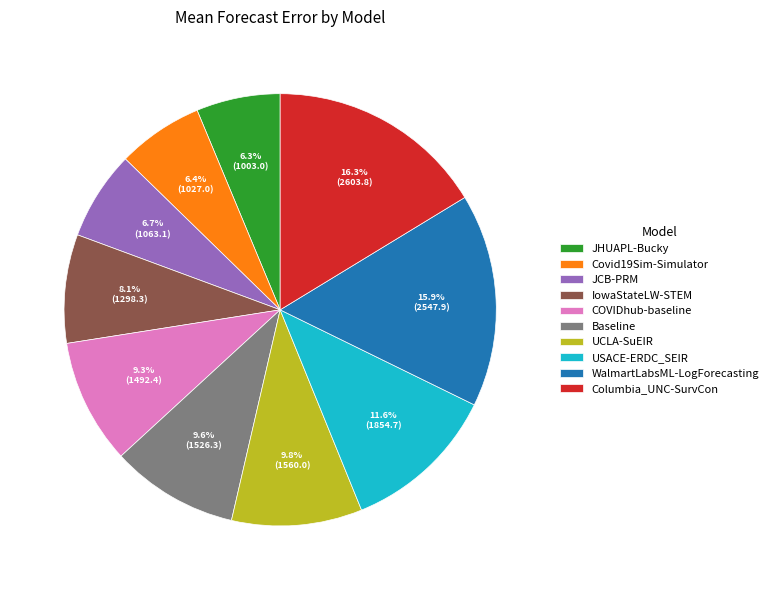

Combined, what portion of the pie is UCLA-SuEIR and Columbia_UNC-SurvCon?

26.1%